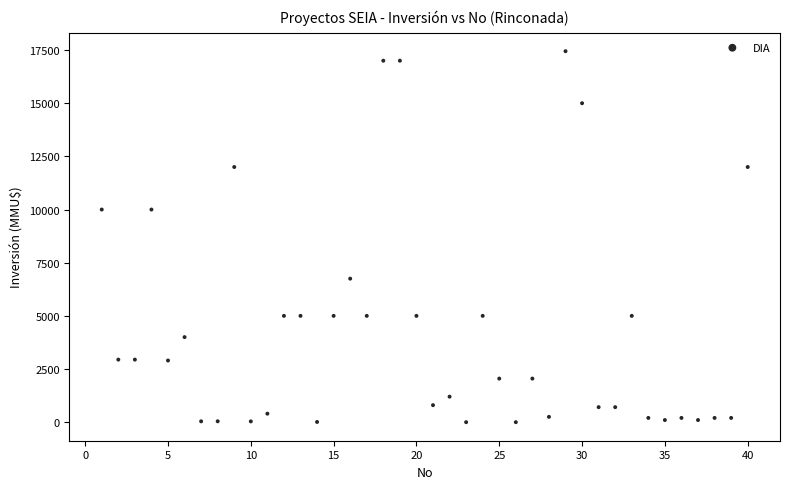

What is the range of Y values (max minus min)?

17447